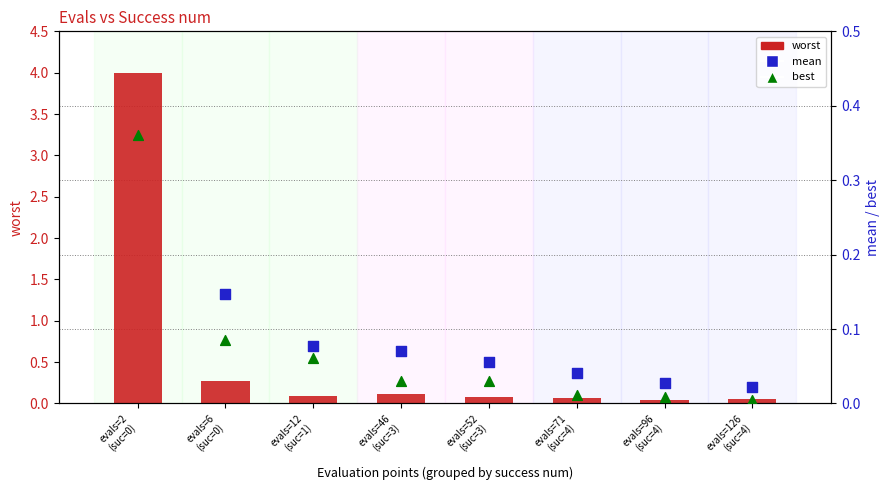

At how many categories does at least one series exceed 3?

1